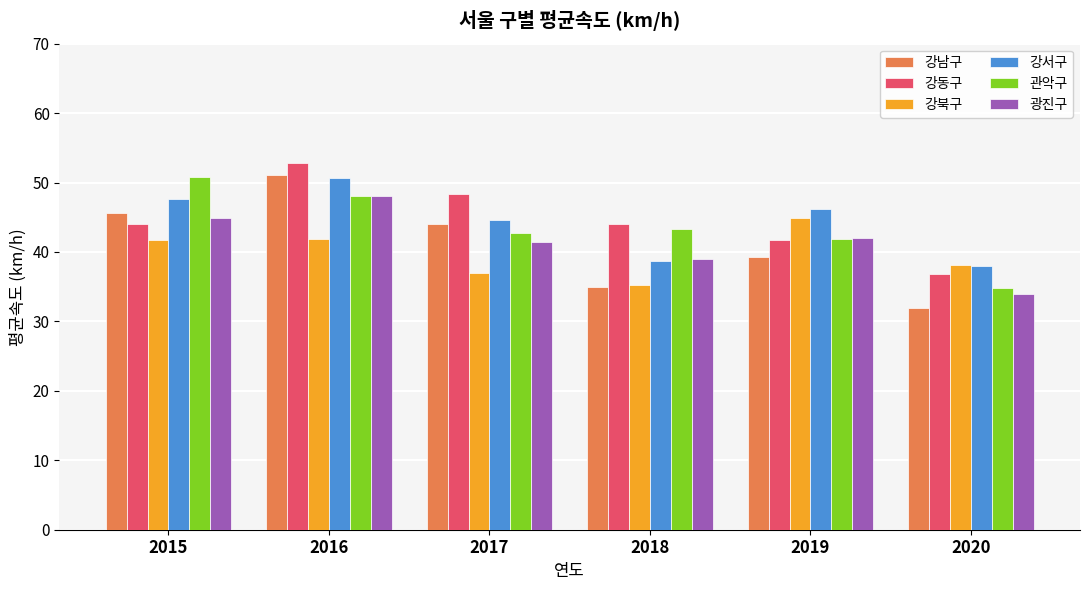

How many bars are there in each group?

6